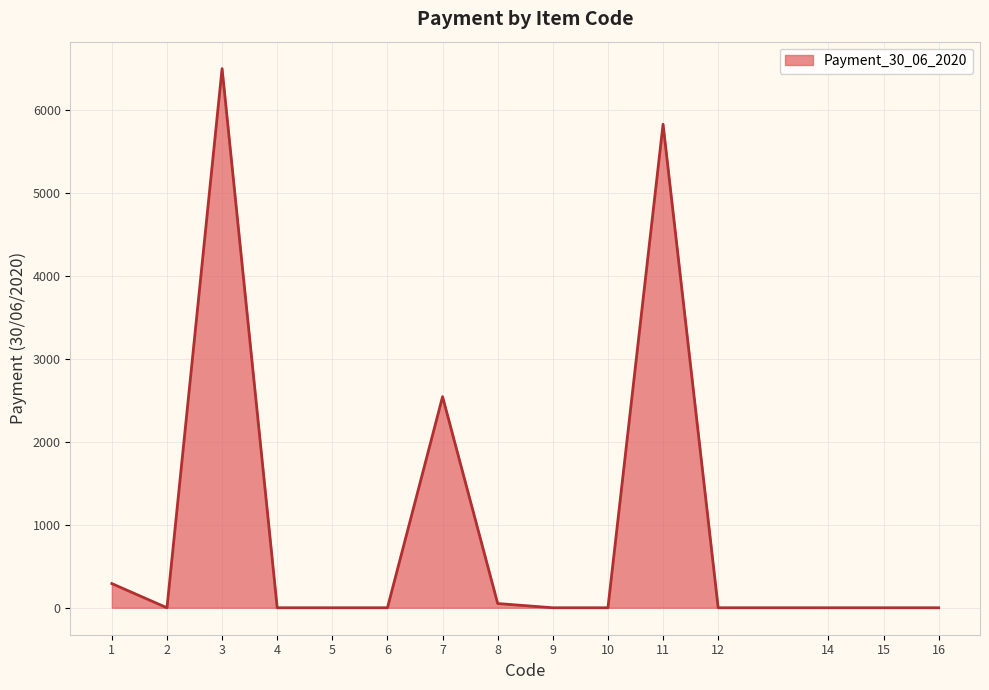

Reading left to right, what are all the values shown in this chart?

1=291.8	2=0.0	3=6504.0	4=0.0	5=0.0	6=0.0	7=2546.5	8=51.1	9=0.0	10=0.0	11=5833.0	12=0.0	14=0.0	15=0.0	16=0.0